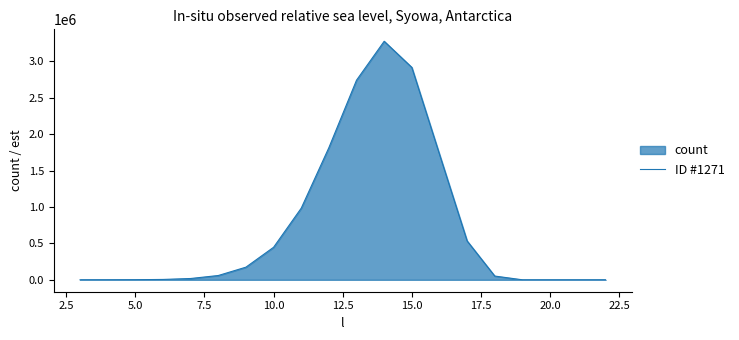

What is the value of the 3rd point from the left?

1260